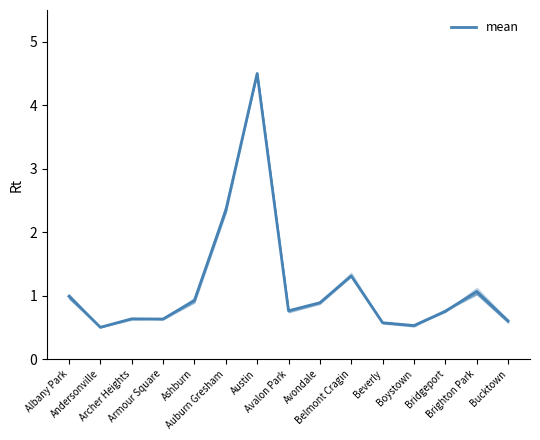

What is the greatest value displayed?

4.5